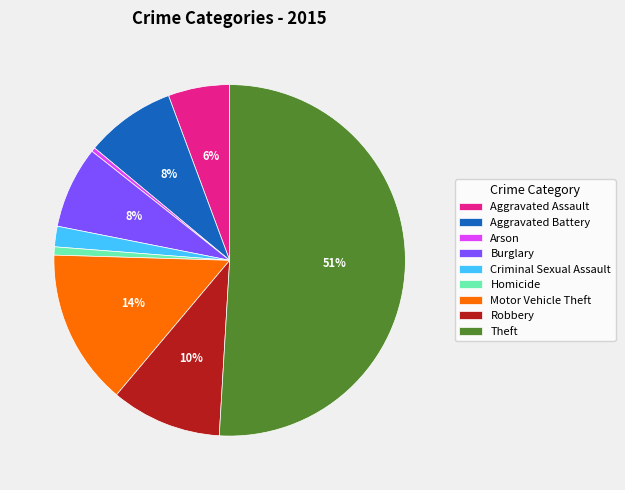

Which category accounts for the majority?

Theft